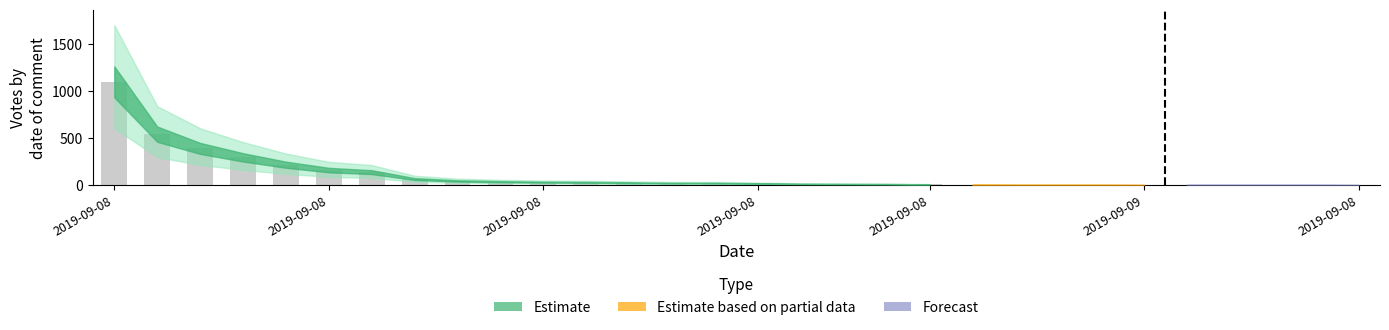

What is the maximum value shown in the chart?

1095